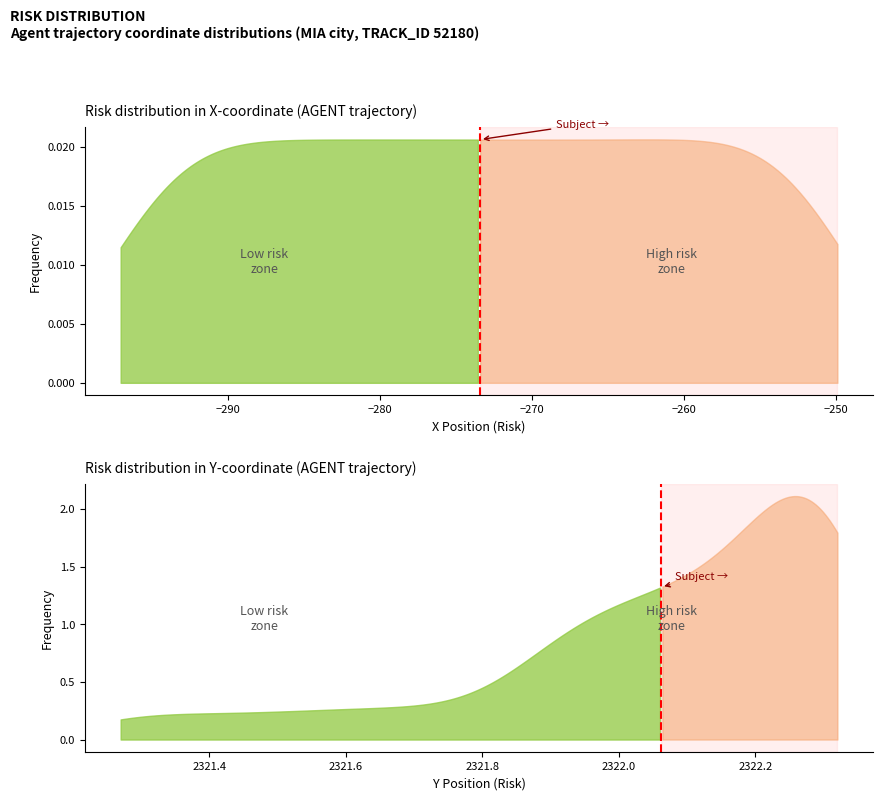

Is it true that the value at −290 is 0?

False